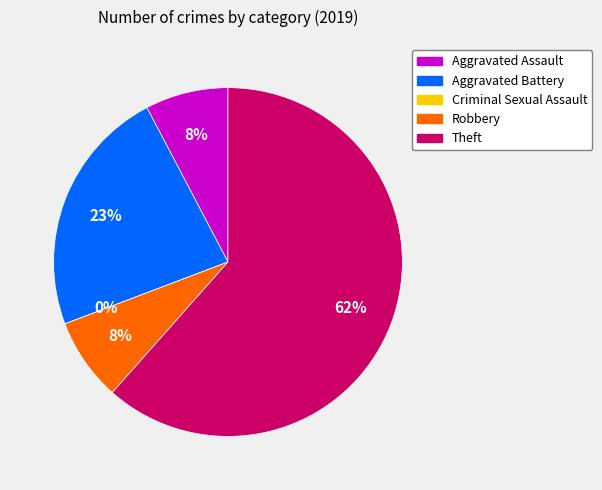

Is there any slice that represents more than half of the pie?

Yes